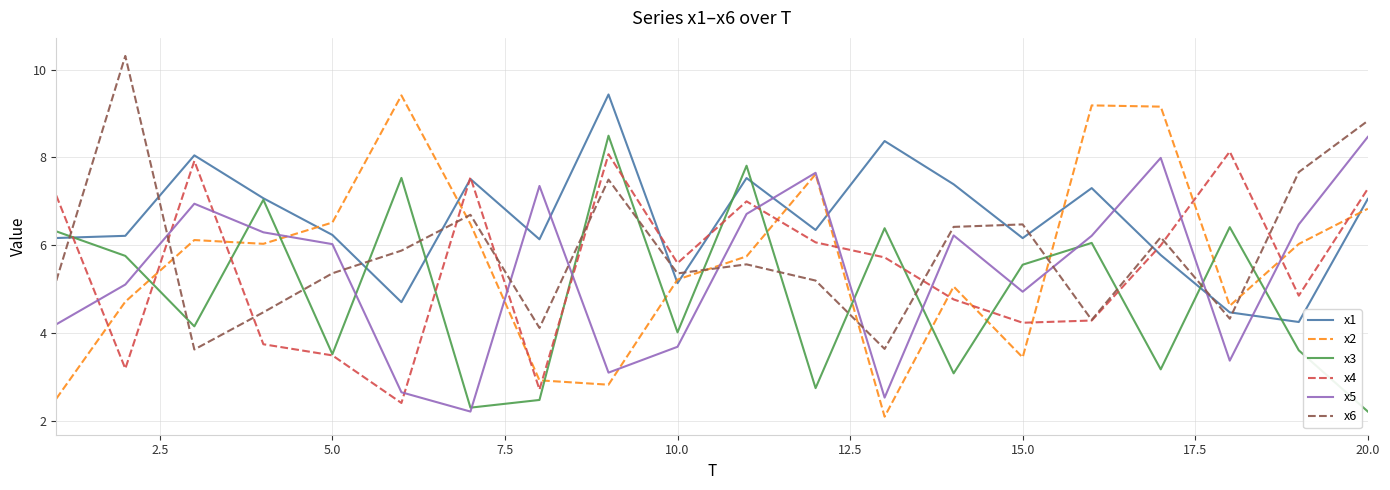

Which series has the largest range (max minus min)?

x2